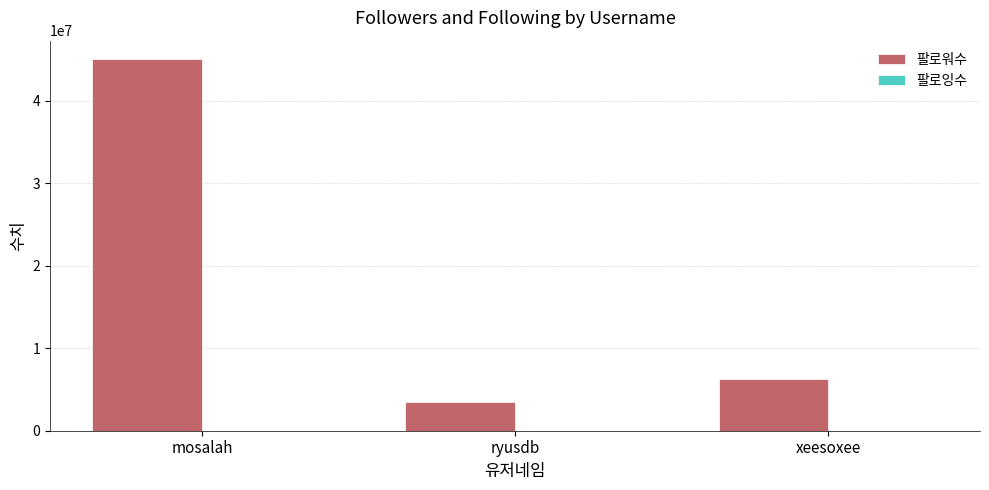

How many distinct data groups are displayed?

2